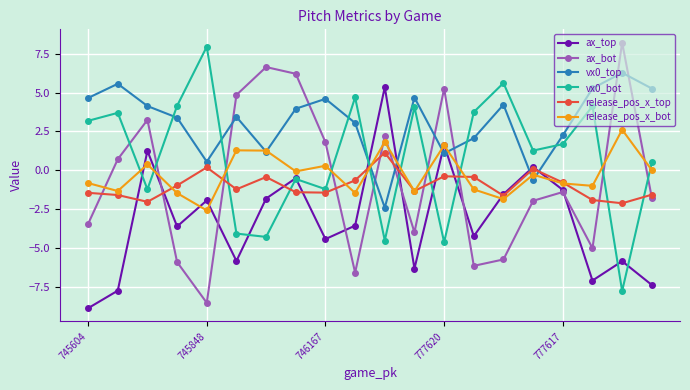

What is the smallest value displayed?

-8.9